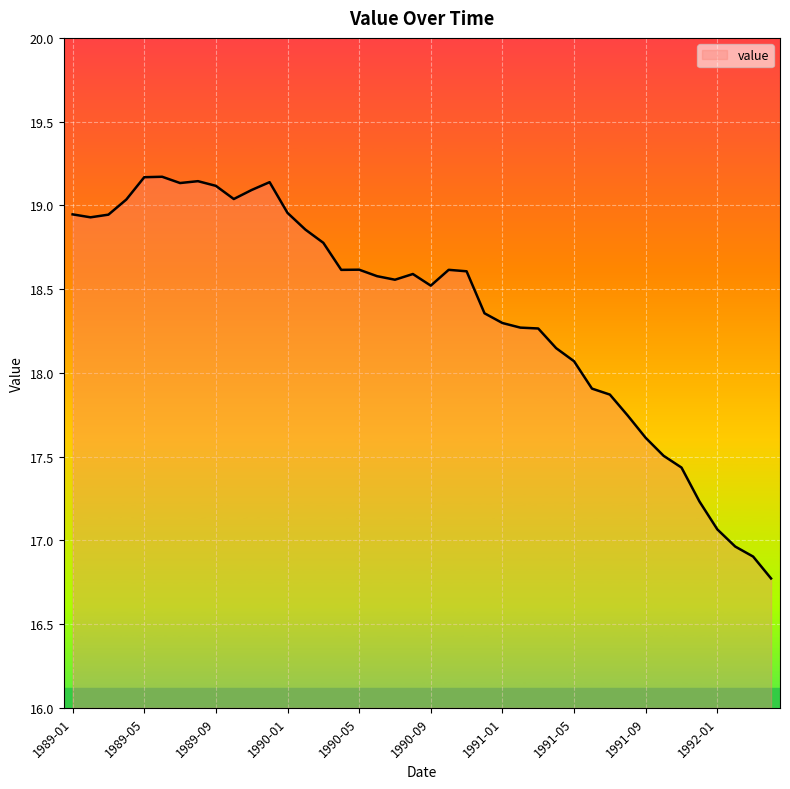

What is the maximum value shown in the chart?

19.2